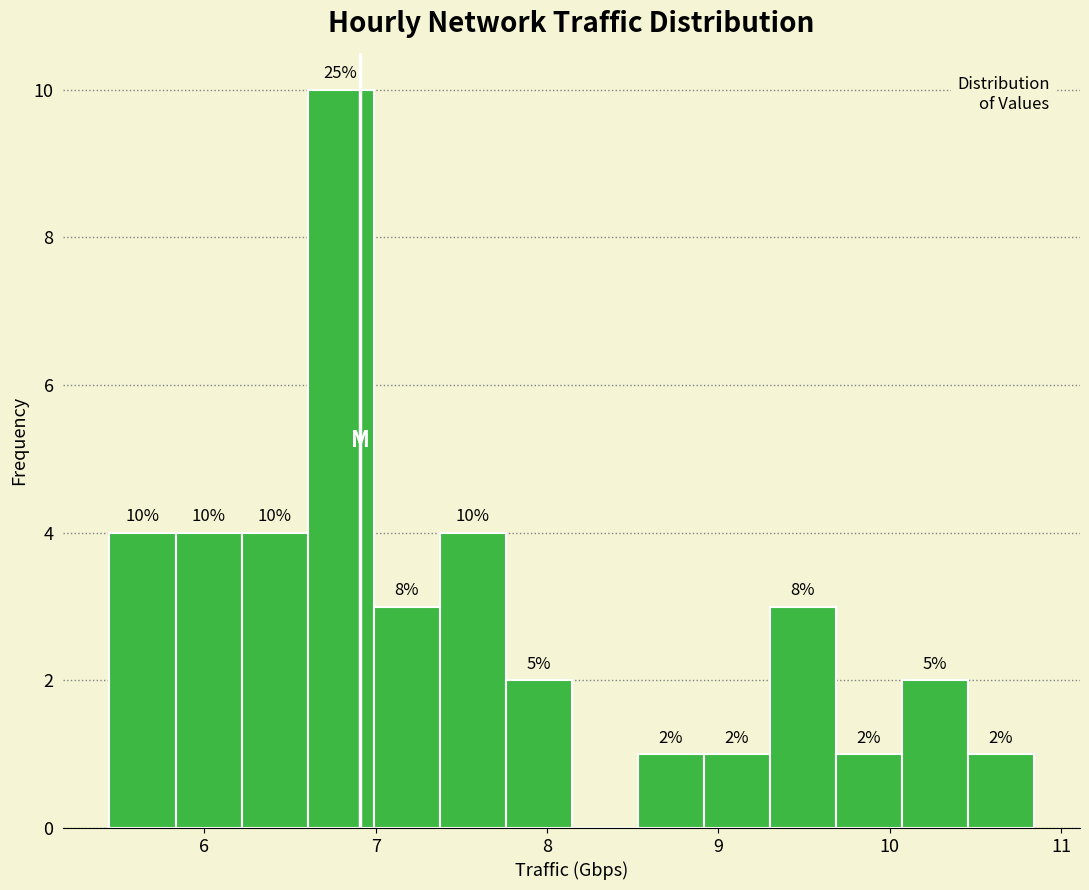

Read against the x-axis, roughly where is the centre of the tallest bar?

6.8